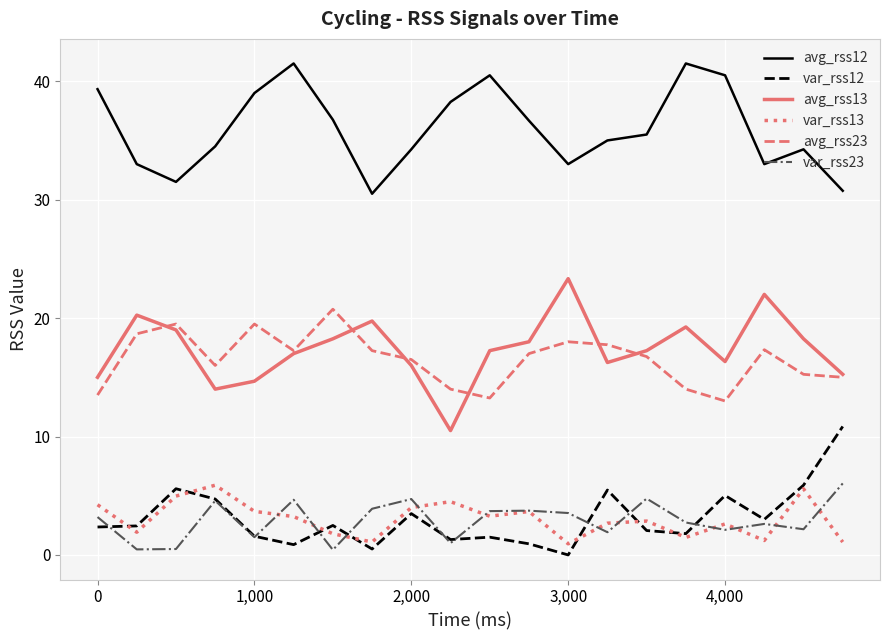

True or false: avg_rss12 and var_rss12 cross at least once.

False